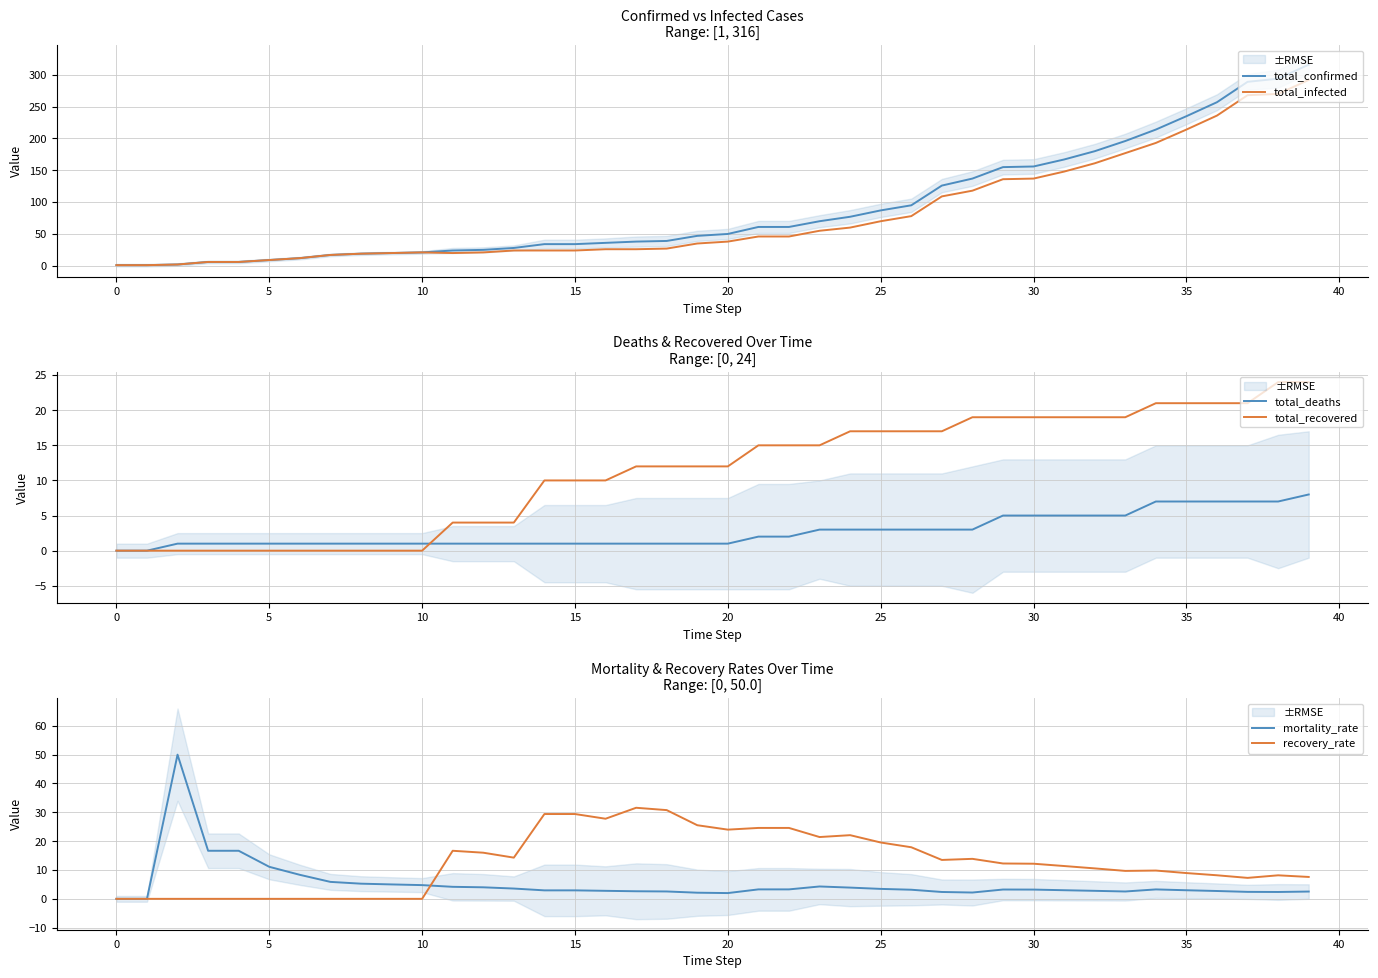

Which series has the widest spread of values?

total_confirmed